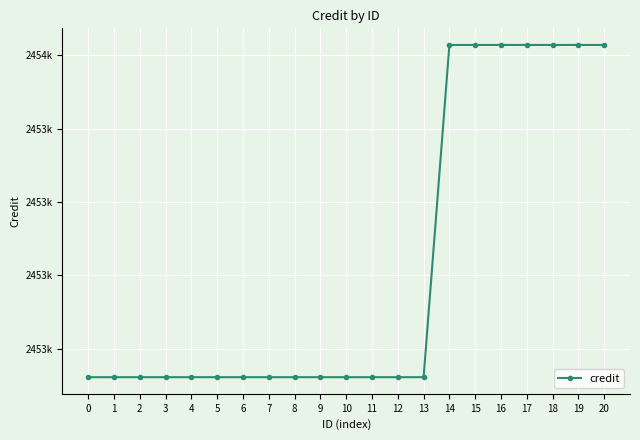

What is the difference between the maximum and minimum values?

453